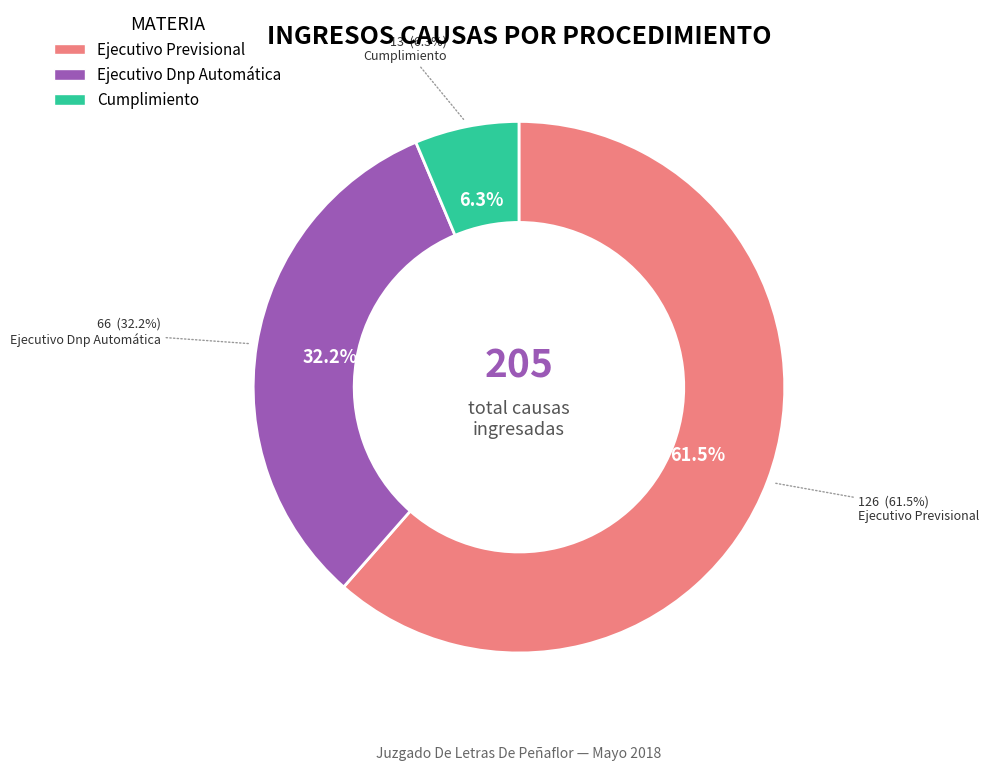

Do Ejecutivo Dnp Automática and Cumplimiento together represent more than half of the pie?

No